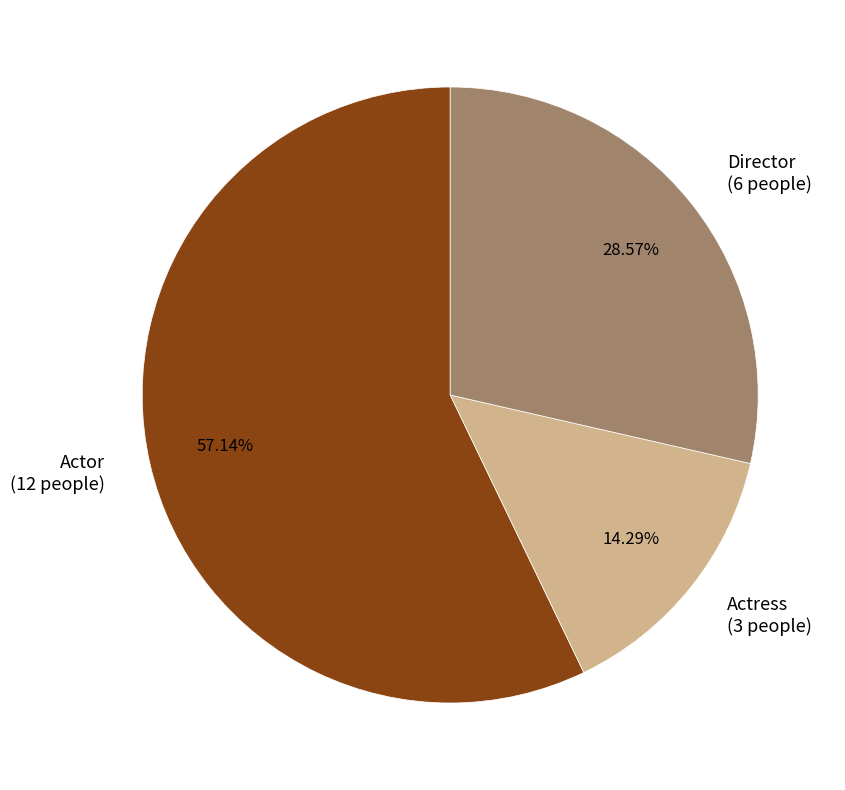

What is the total percentage of Actor and Actress?

71.4%